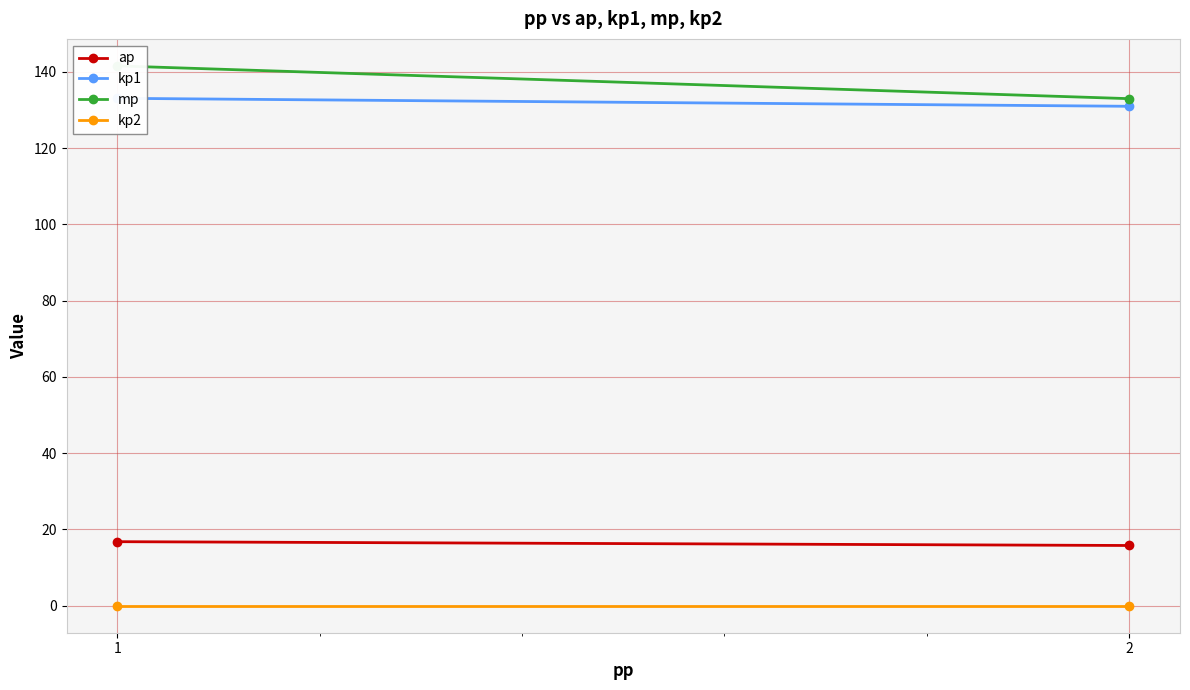

Is the value of kp1 at 2 greater than the value of kp2 at 1?

Yes